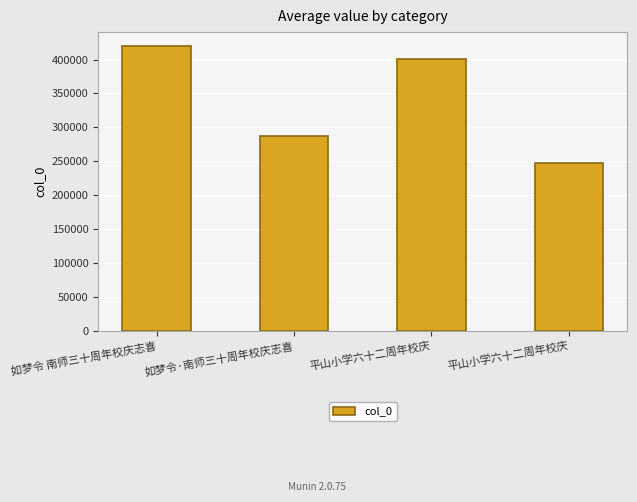

Are the bars horizontal?

No